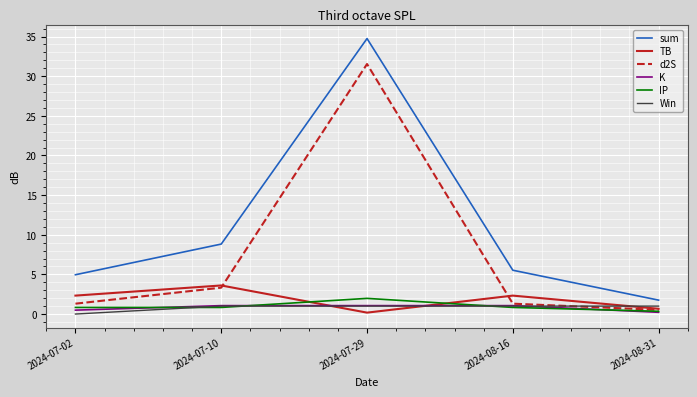

Where do K and TB first cross each other?

2024-07-10 and 2024-07-29